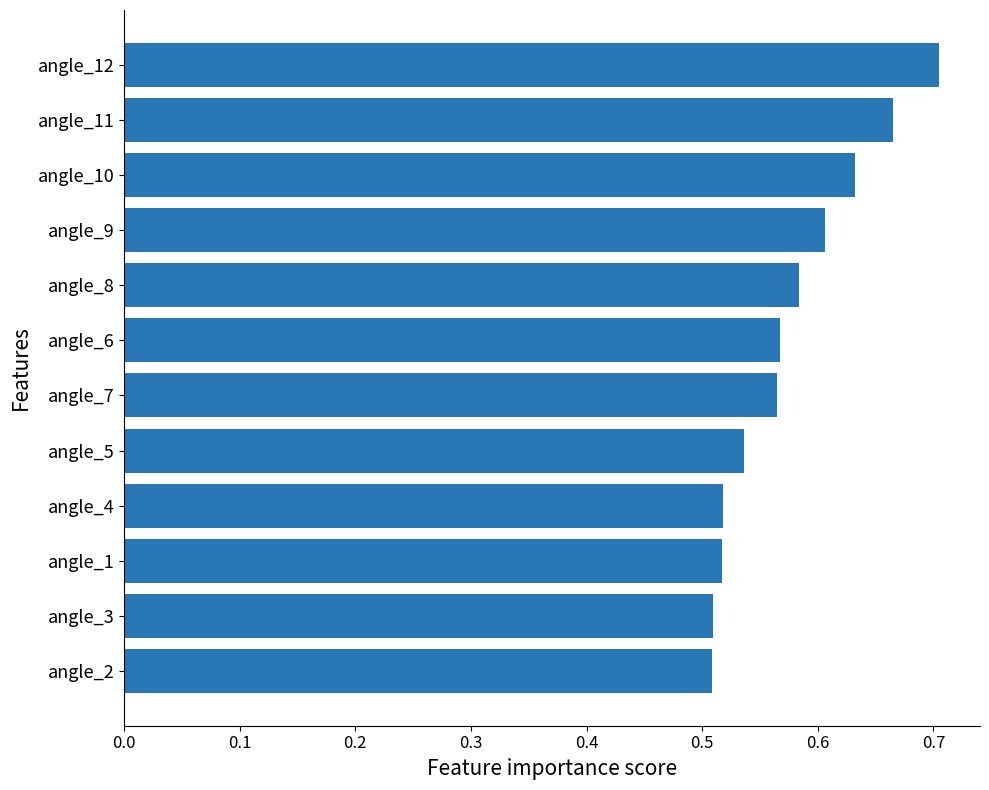

What is the sum of the values at angle_1 and angle_10?

1.1